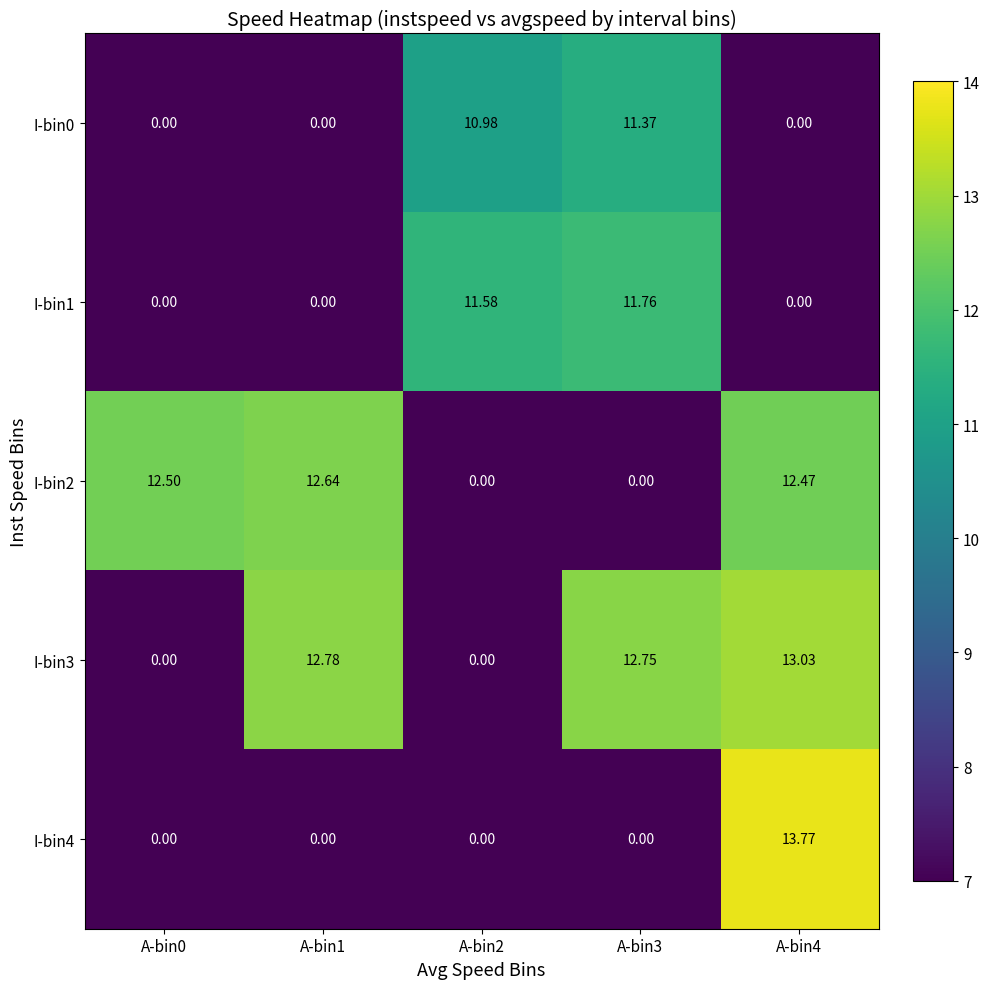

How many values in the I-bin2 series are below 12?

2